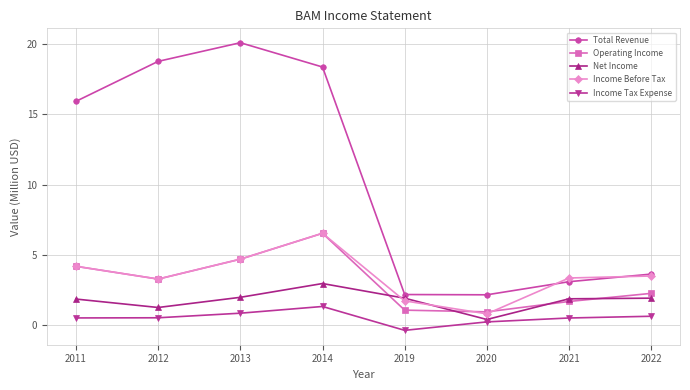

Read the Net Income value at 2020.

0.4